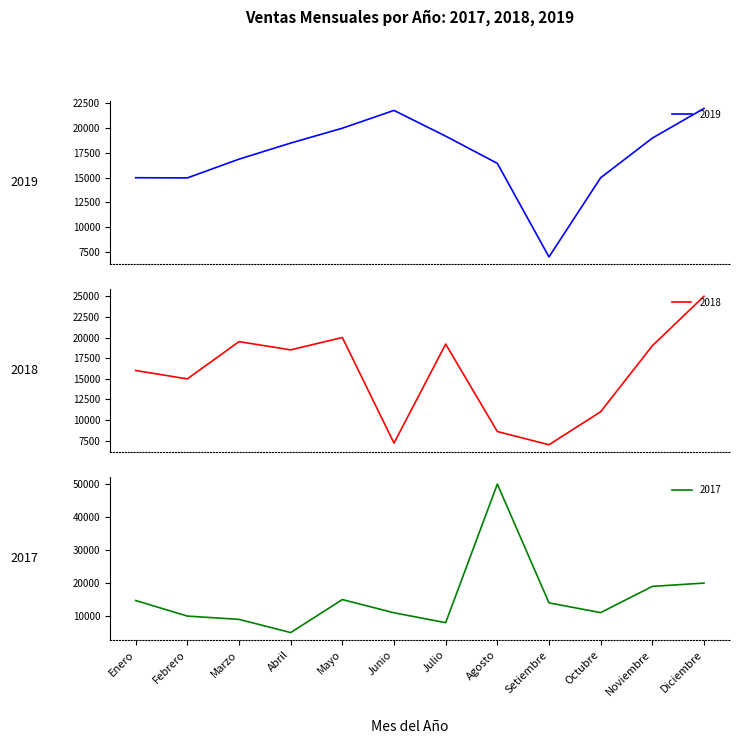

Which category has the highest value across all series?

Agosto